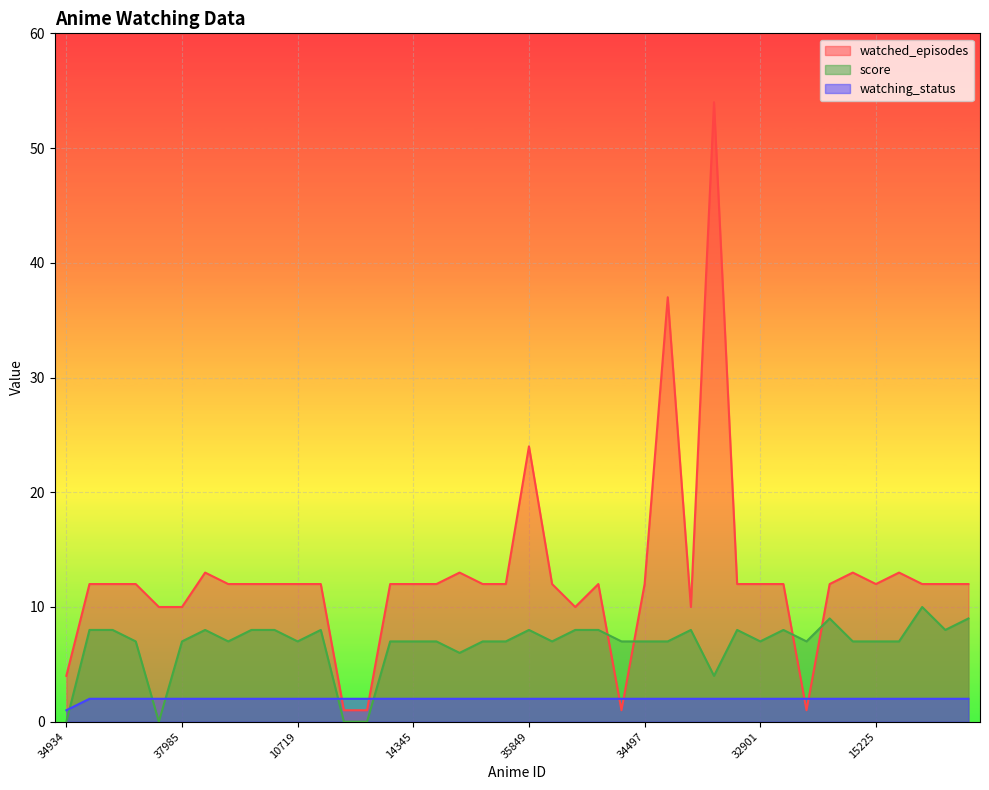

How many data points in watched_episodes are less than 12?

9